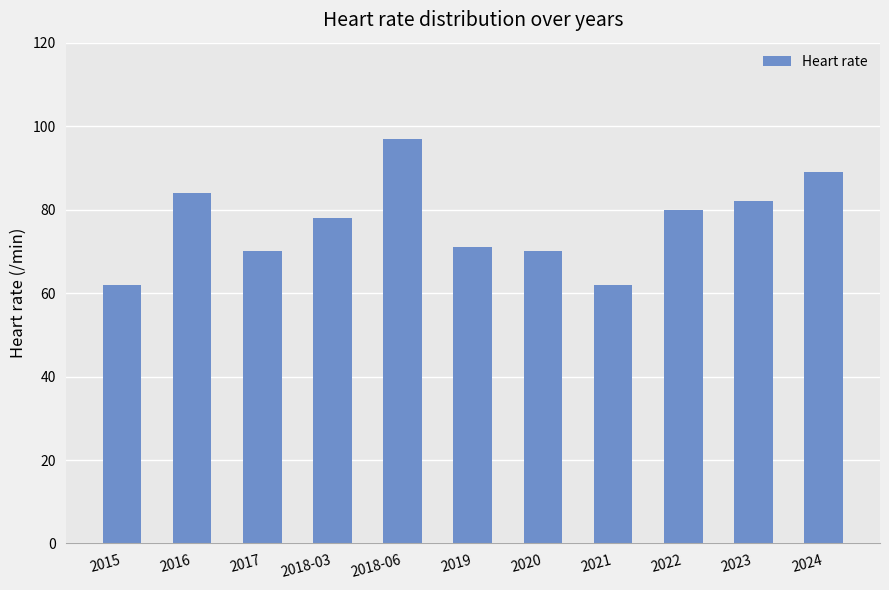

Is it true that the value at 2021 is 62?

True